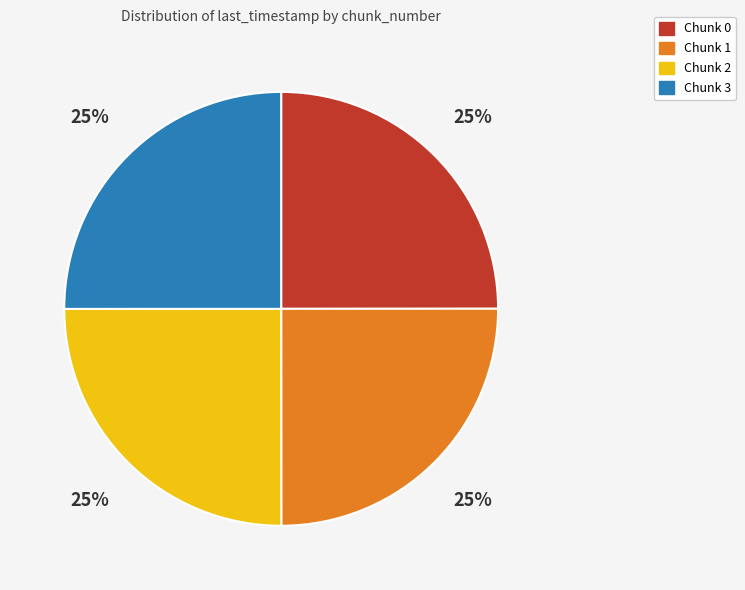

What is the ratio of the value at Chunk 0 to the value at Chunk 1?

1.0